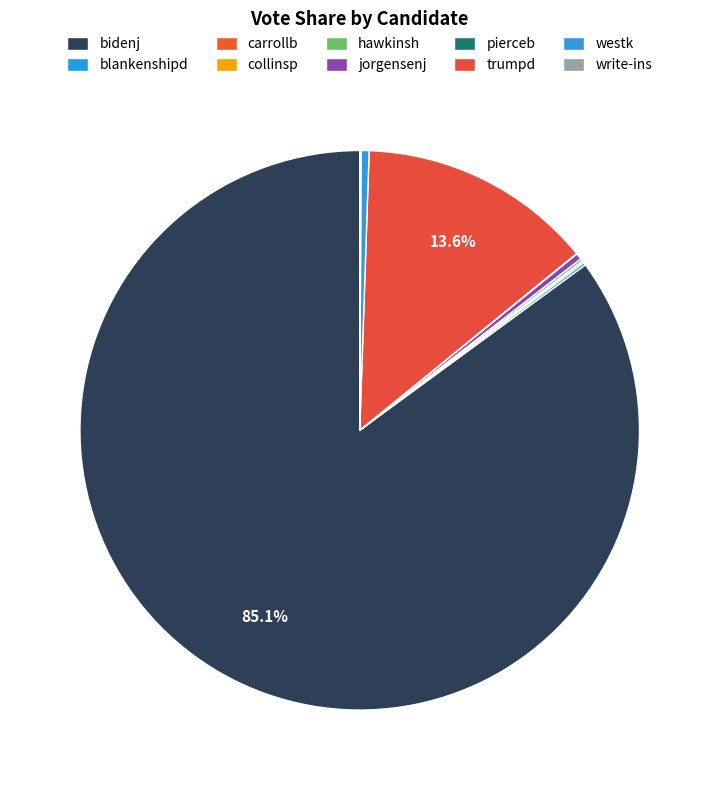

Count the number of slices in the pie.

10